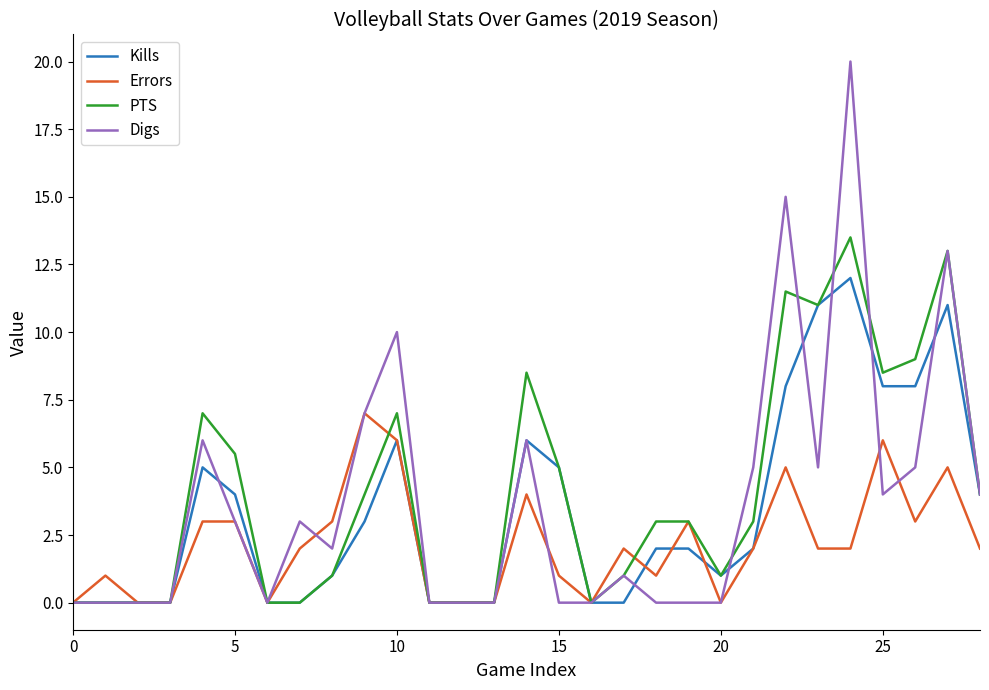

How many lines are shown in the chart?

4